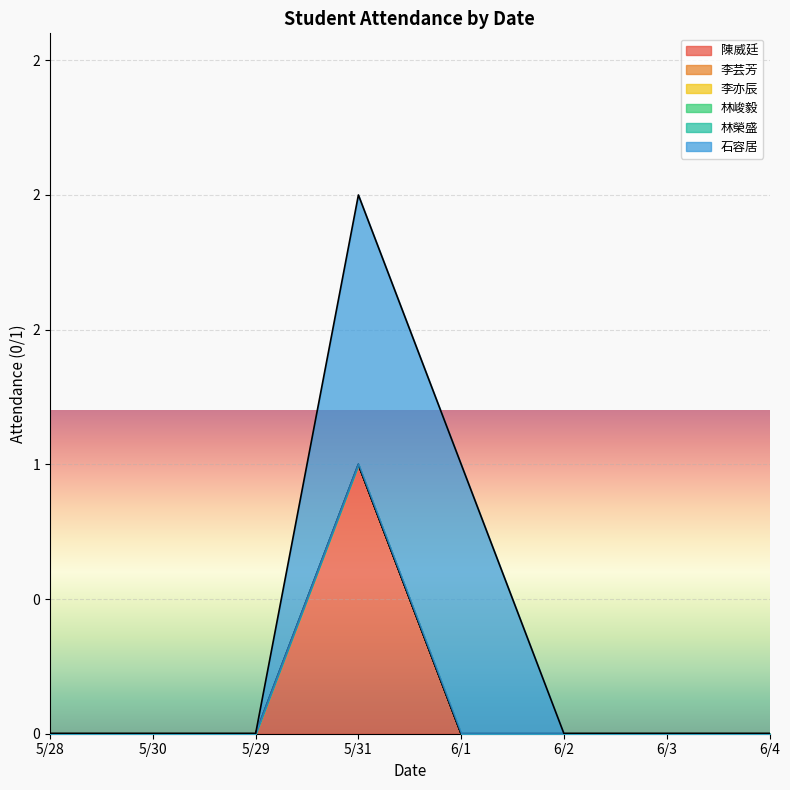

What is the difference between the maximum and minimum values in the 陳威廷 series?

1